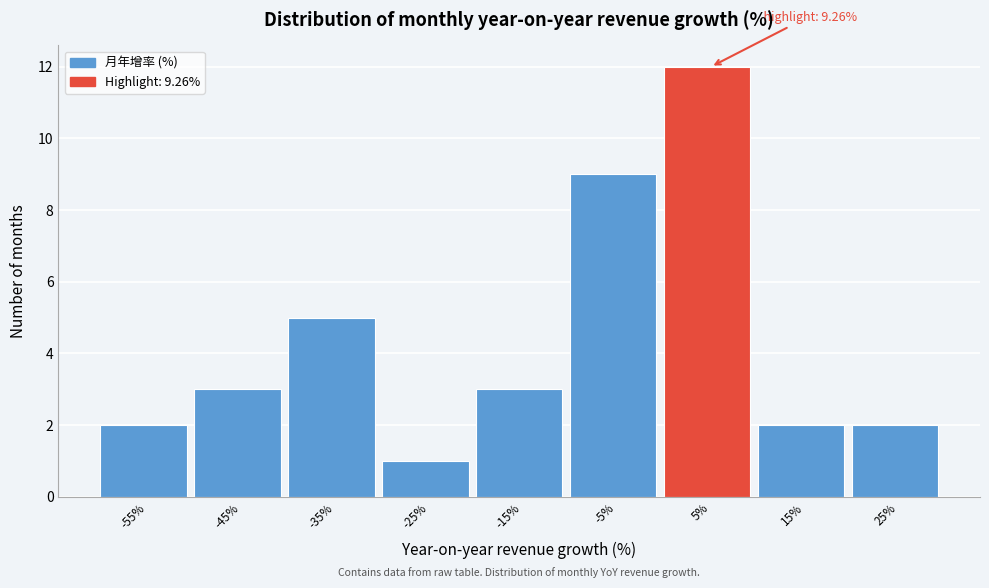

Reading right to left, transcribe all the data shown in this chart.

25%=2	15%=2	5%=12	-5%=9	-15%=3	-25%=1	-35%=5	-45%=3	-55%=2